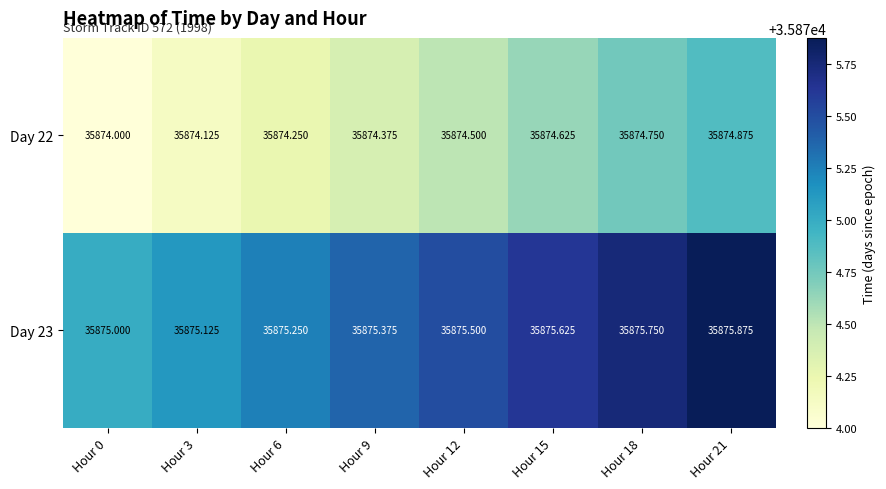

What is the spread (max minus min) of values at Hour 18?

1.0